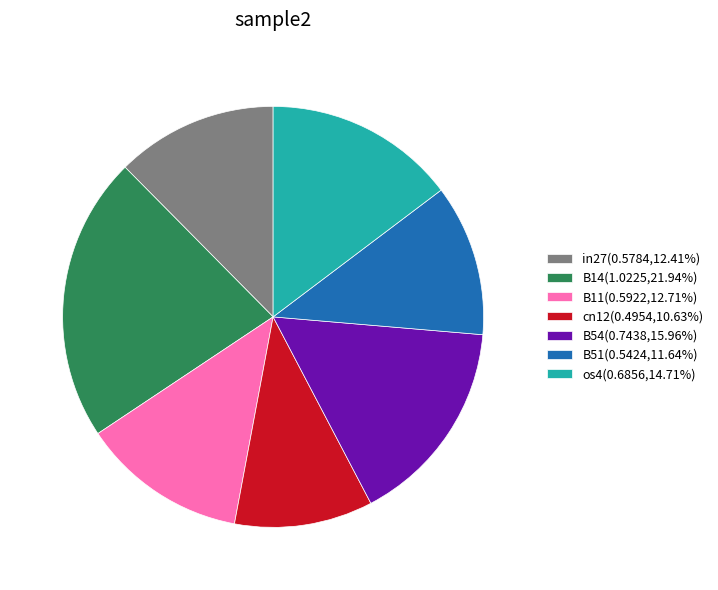

Which slice is the largest?

B14